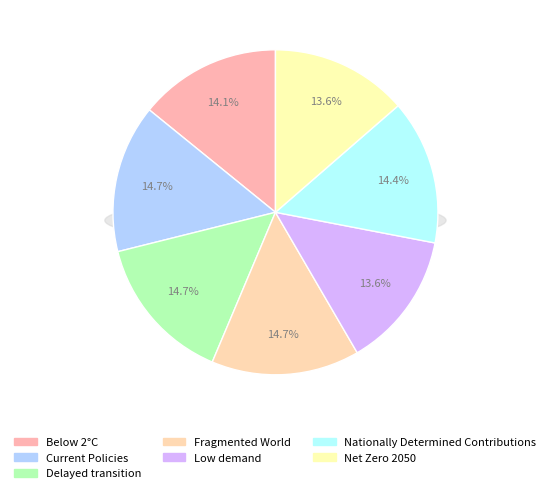

Between Low demand and Fragmented World, which is larger?

Fragmented World